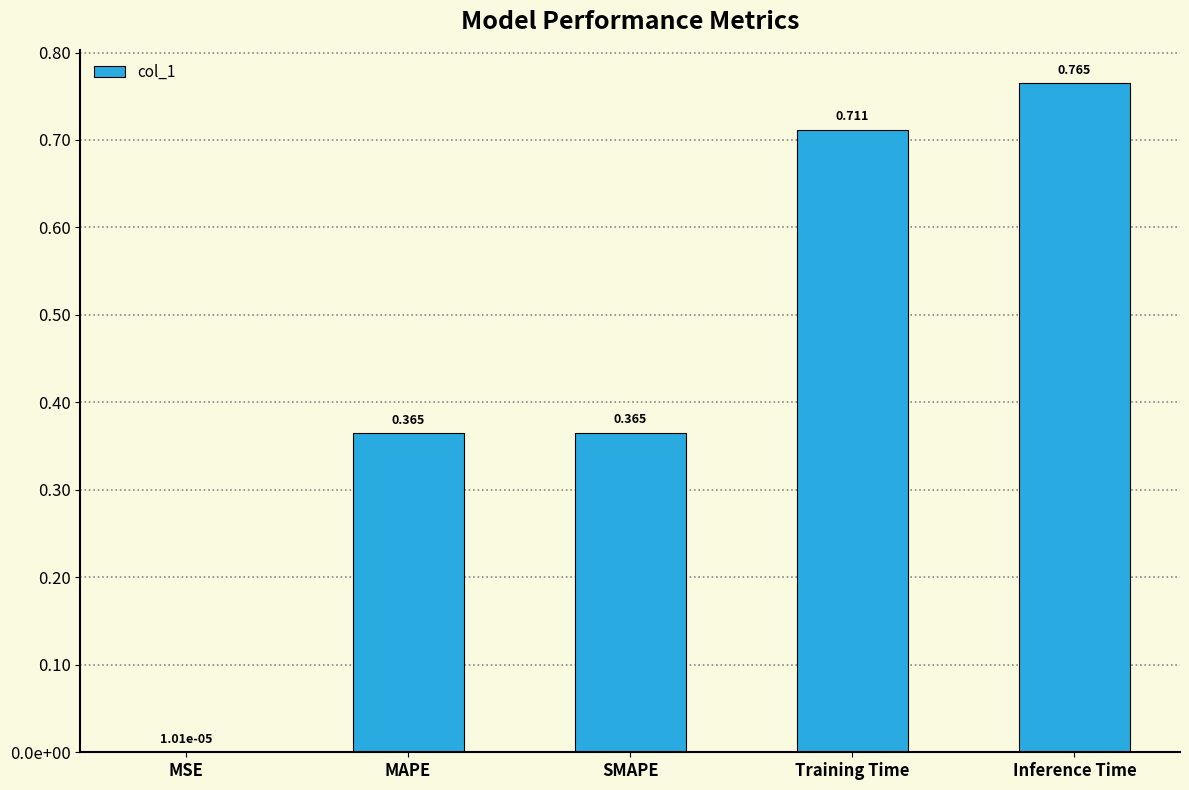

Which label corresponds to the largest value in the chart?

Inference Time